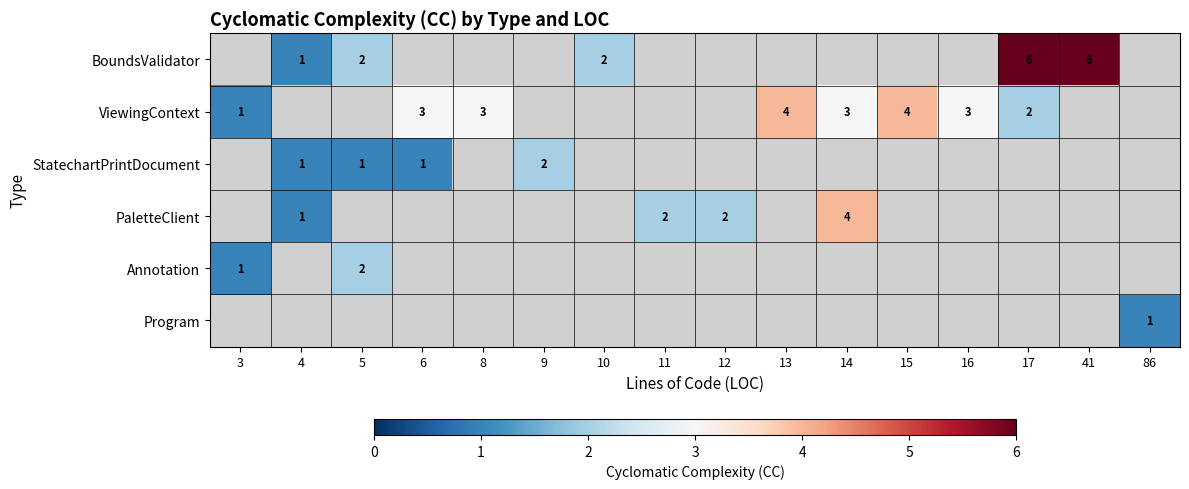

Which category has the lowest value across all series?

4